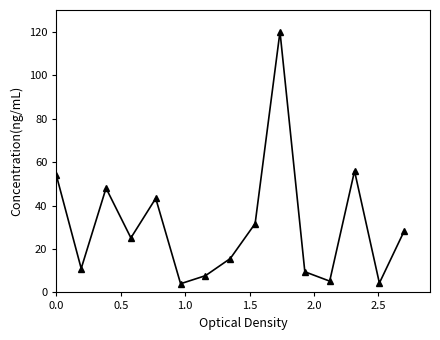

What is the maximum value shown in the chart?

120.0